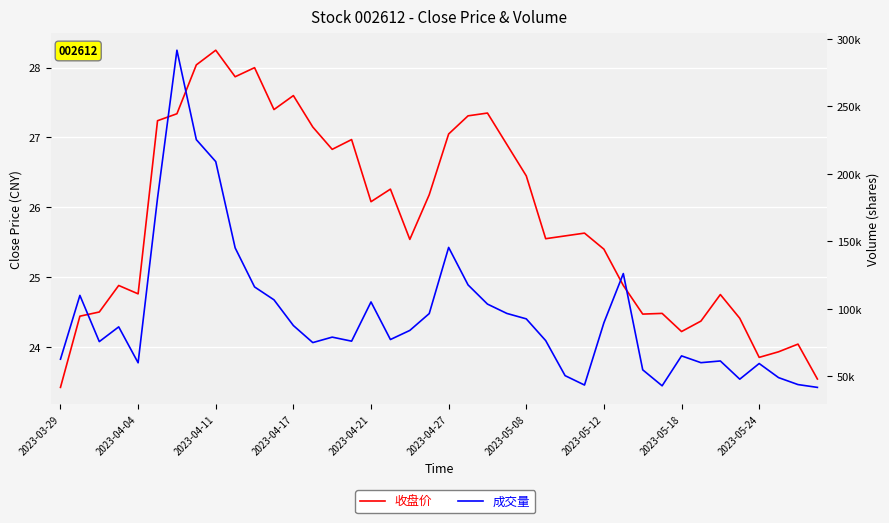

At how many categories does at least one series exceed 206706?

3